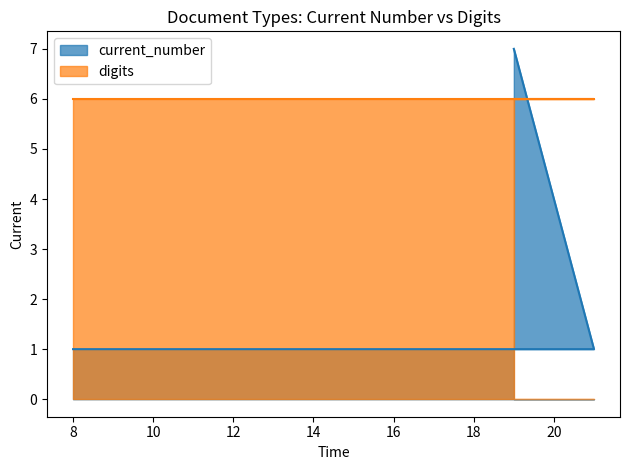

How many lines are shown in the chart?

2